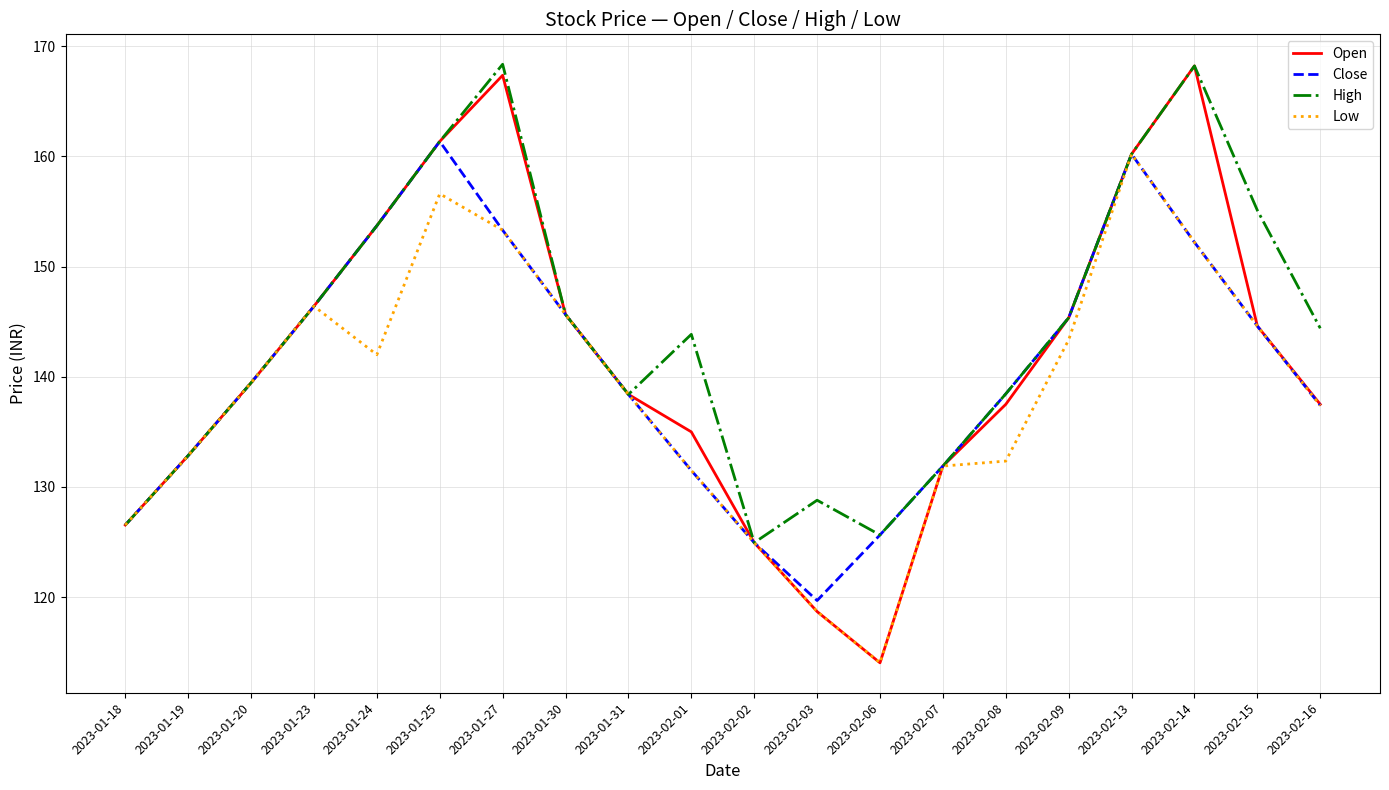

True or false: Low has a value of 156.6 at 2023-01-25.

True